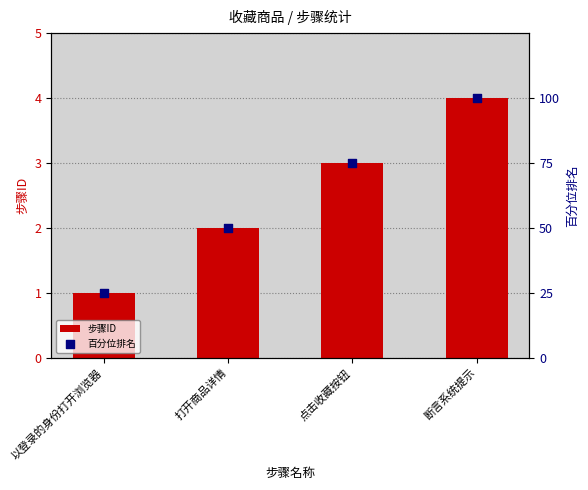

At which category is the sum across all series the highest?

断言系统提示